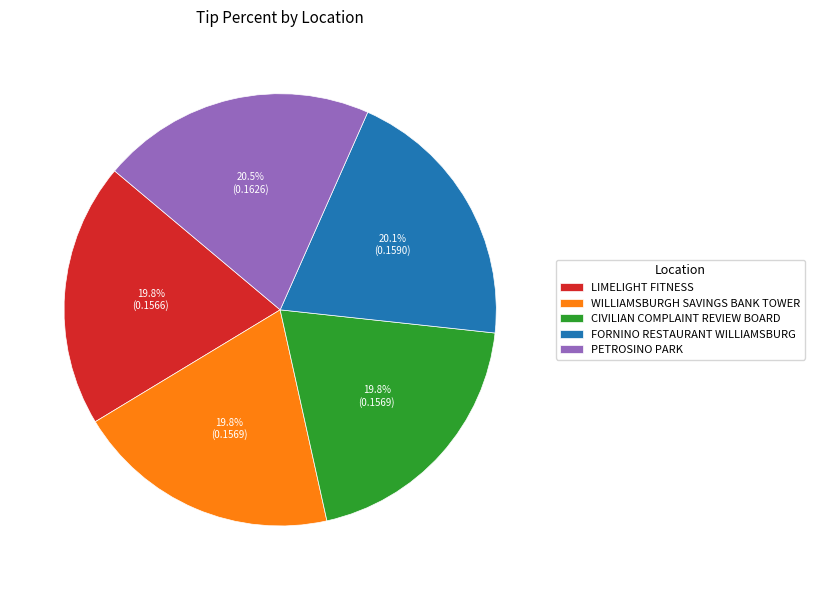

To the nearest percent, what percentage of the pie is CIVILIAN COMPLAINT REVIEW BOARD?

20%